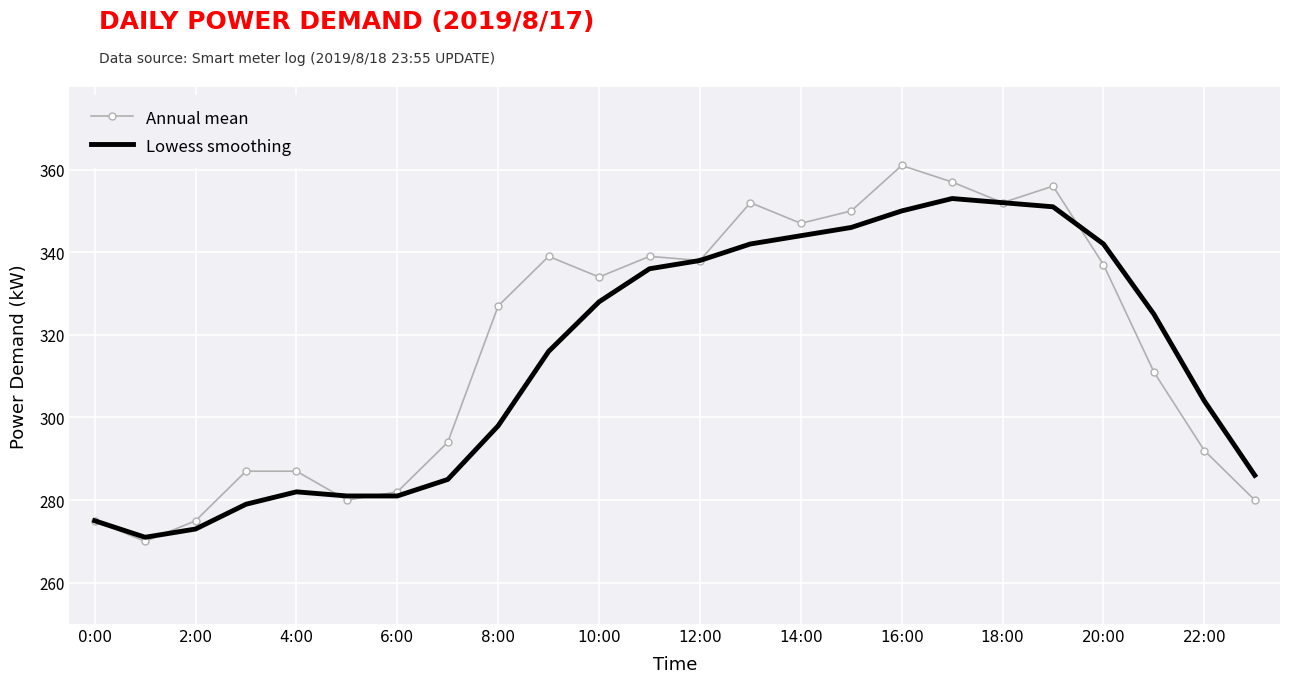

What is the minimum value shown in the chart?

270